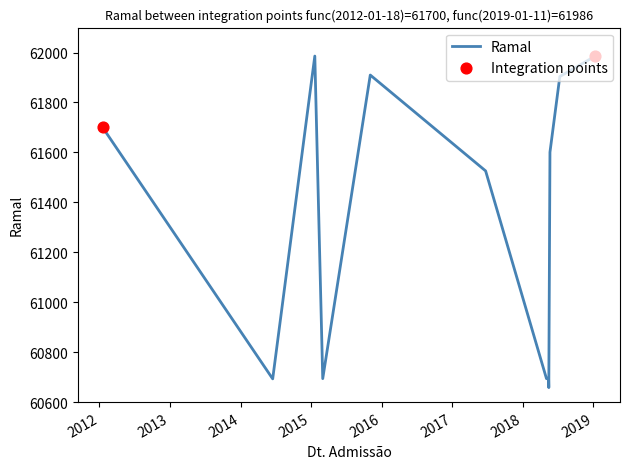

What is the difference between the maximum and minimum values?

1328